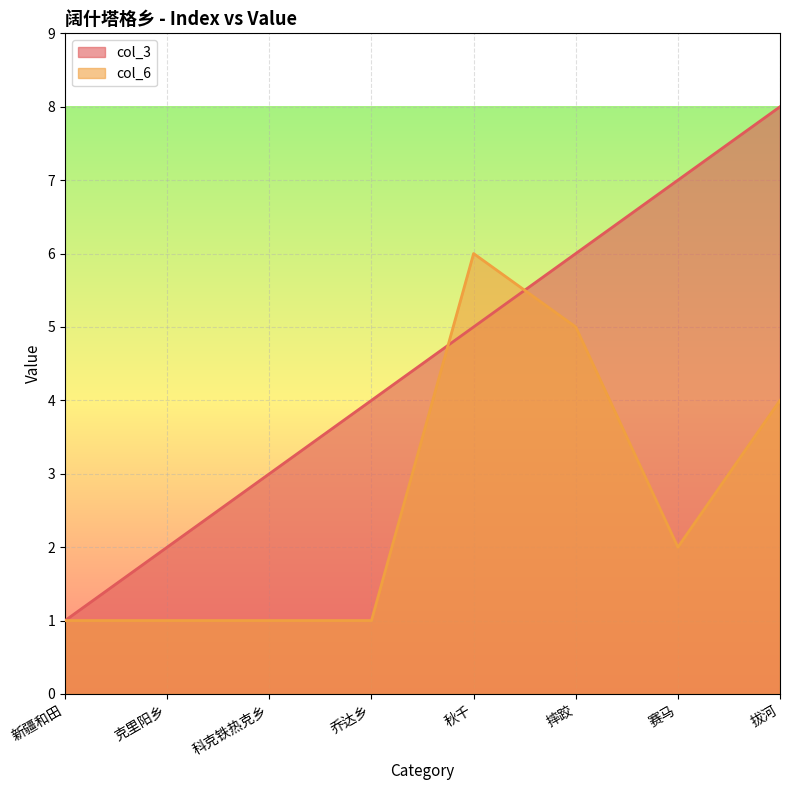

At which label is col_6 closest to 3?

赛马